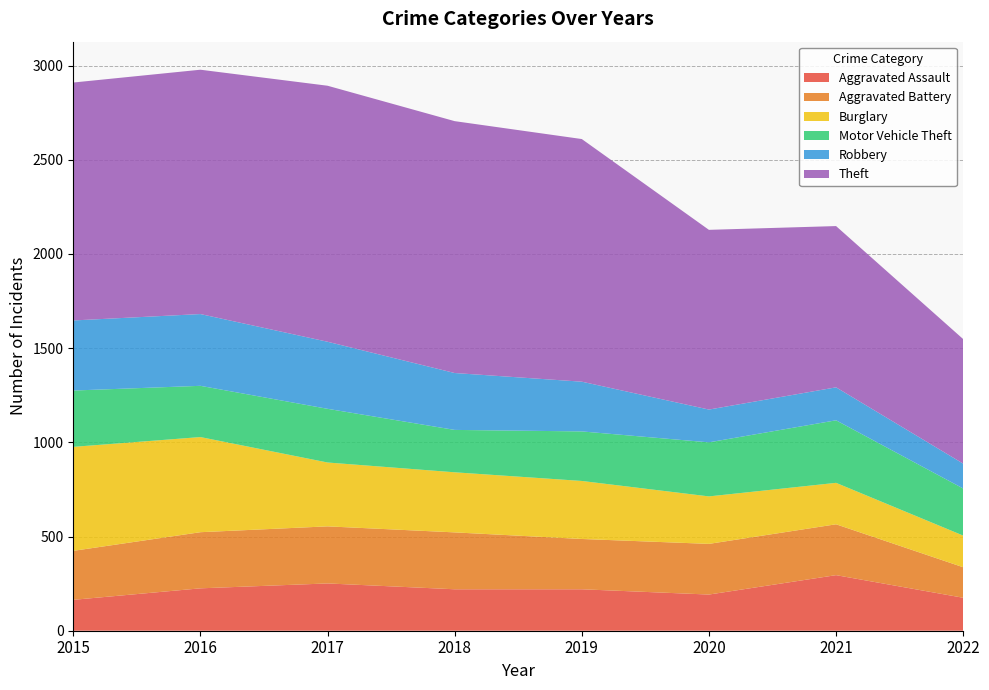

Reading left to right, transcribe all the data shown in this chart.

Aggravated Assault: 164	225	251	220	220	192	295	175
Aggravated Battery: 260	298	303	302	267	269	270	162
Burglary: 552	505	339	319	308	252	220	168
Motor Vehicle Theft: 299	272	285	225	263	287	332	250
Robbery: 372	381	356	302	264	174	175	132
Theft: 1263	1297	1359	1337	1288	954	856	661